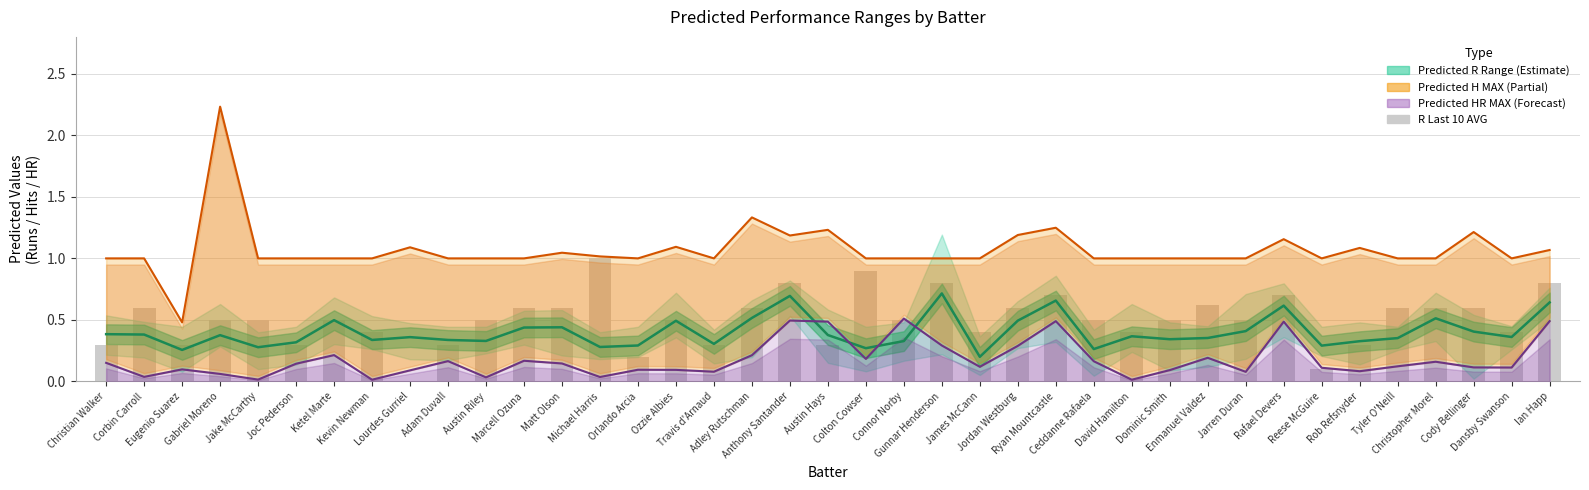

Reading left to right, list all the values displayed in this chart.

Predicted AVG R: 0.4	0.4	0.3	0.4	0.3	0.3	0.5	0.3	0.4	0.3	0.3	0.4	0.4	0.3	0.3	0.5	0.3	0.5	0.7	0.4	0.3	0.3	0.7	0.2	0.5	0.7	0.3	0.4	0.3	0.4	0.4	0.6	0.3	0.3	0.4	0.5	0.4	0.4	0.6
Predicted H MAX: 1.0	1.0	0.5	2.2	1.0	1.0	1.0	1.0	1.1	1.0	1.0	1.0	1.0	1.0	1.0	1.1	1.0	1.3	1.2	1.2	1.0	1.0	1.0	1.0	1.2	1.2	1.0	1.0	1.0	1.0	1.0	1.2	1.0	1.1	1.0	1.0	1.2	1.0	1.1
Predicted HR MAX: 0.2	0.0	0.1	0.1	0.0	0.1	0.2	0.0	0.1	0.2	0.0	0.2	0.1	0.0	0.1	0.1	0.1	0.2	0.5	0.5	0.2	0.5	0.3	0.1	0.3	0.5	0.2	0.0	0.1	0.2	0.1	0.5	0.1	0.1	0.1	0.2	0.1	0.1	0.5
R Last 10 AVG: 0.3	0.6	0.3	0.5	0.5	0.3	0.5	0.4	0.0	0.3	0.5	0.6	0.6	1.0	0.2	0.5	0.3	0.6	0.8	0.3	0.9	0.5	0.8	0.4	0.6	0.7	0.5	0.4	0.5	0.6	0.5	0.7	0.1	0.3	0.6	0.6	0.6	0.4	0.8